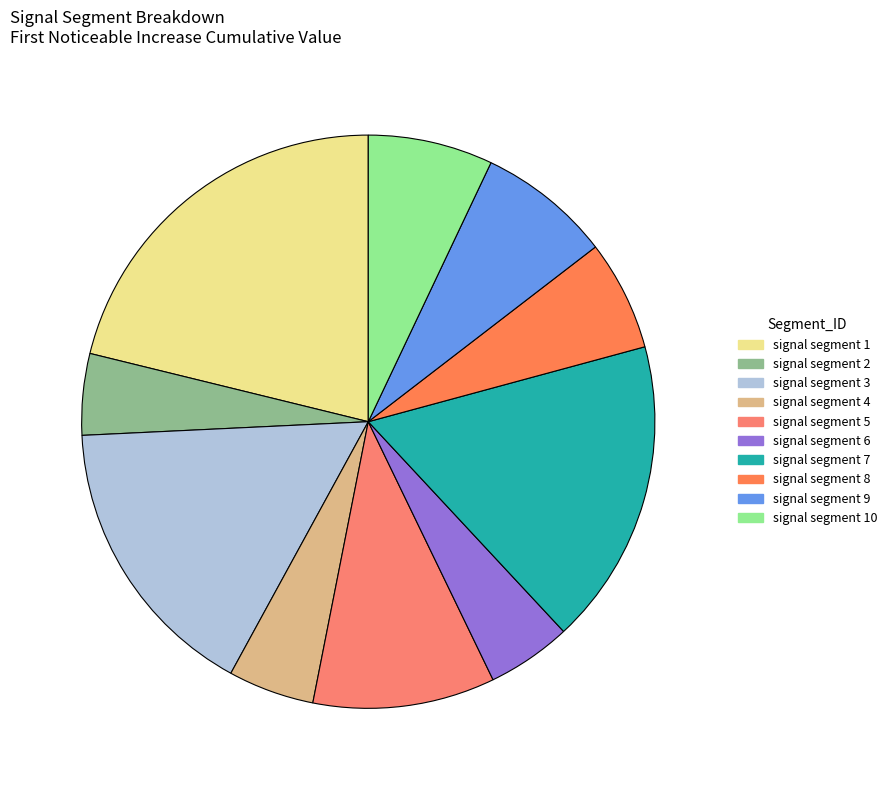

How many slices are in this pie chart?

10